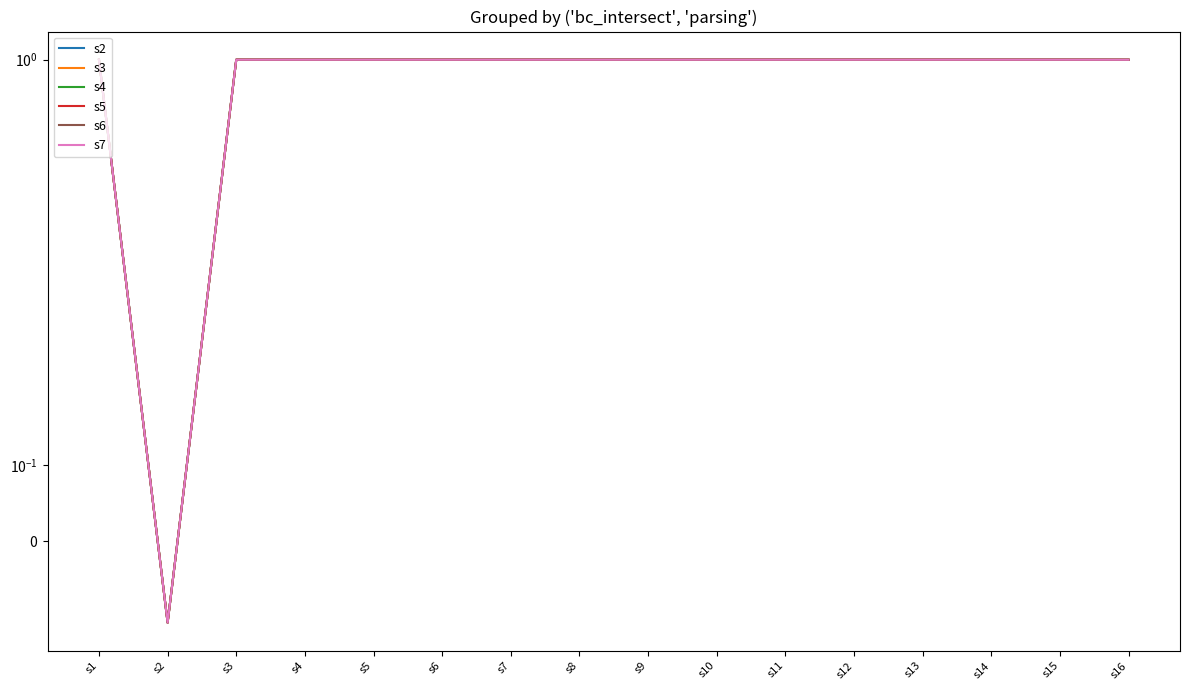

Is it true that s4 equals 1.0 at s14?

True